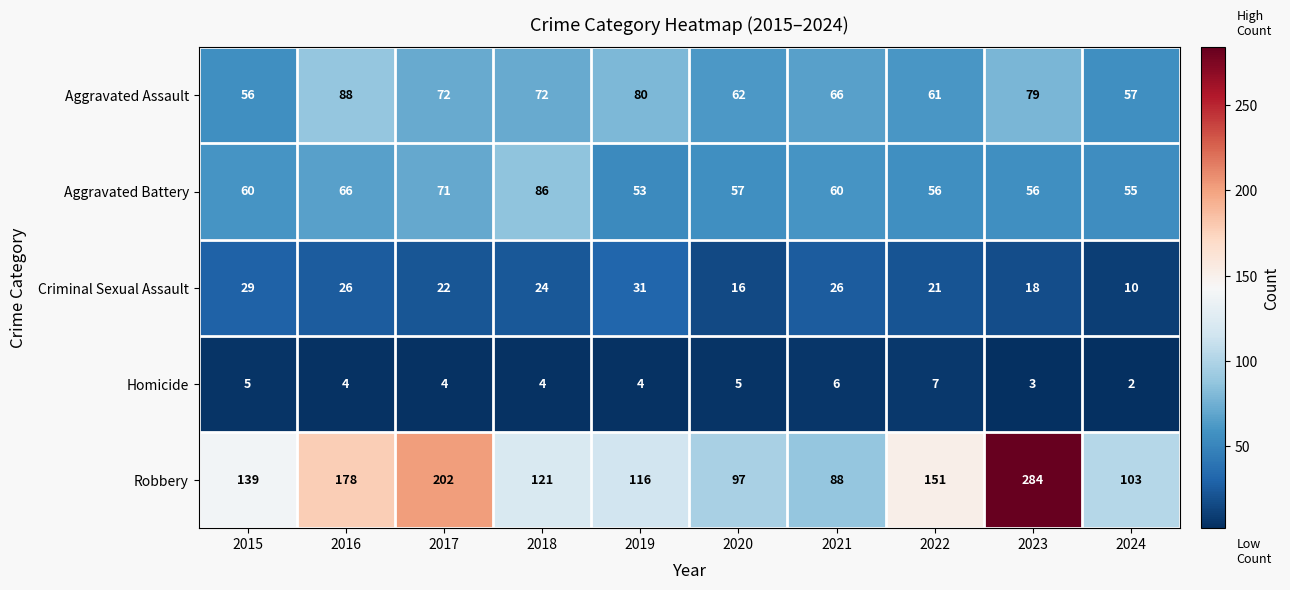

Which series has the widest spread of values?

Robbery